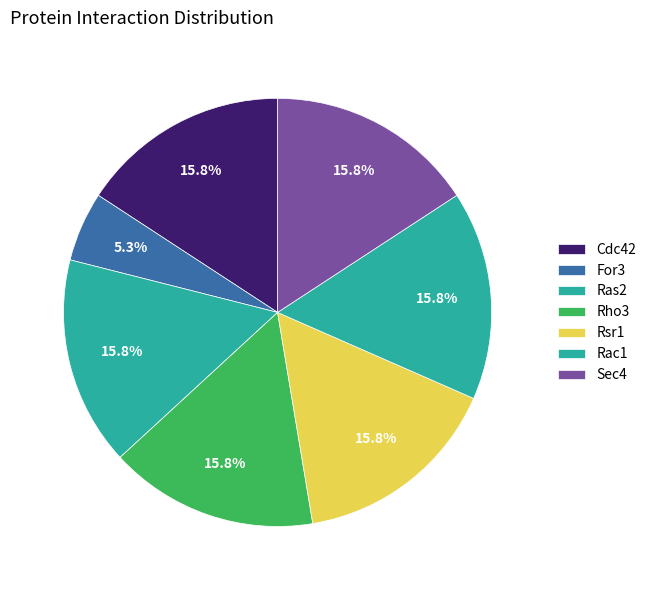

How many segments does this pie chart have?

7